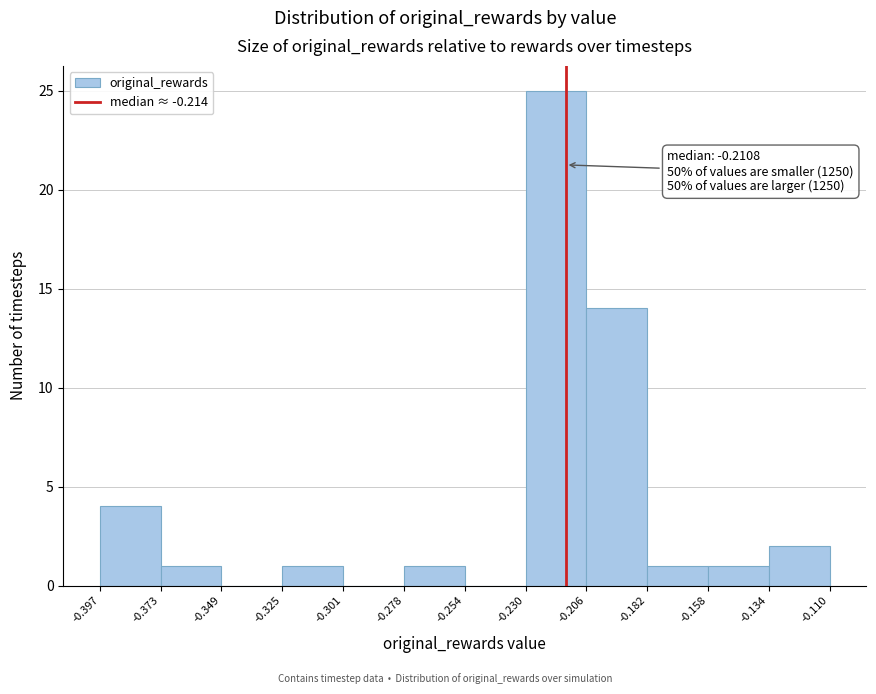

Which range on the x-axis has the tallest bar?

-0.230 to -0.206